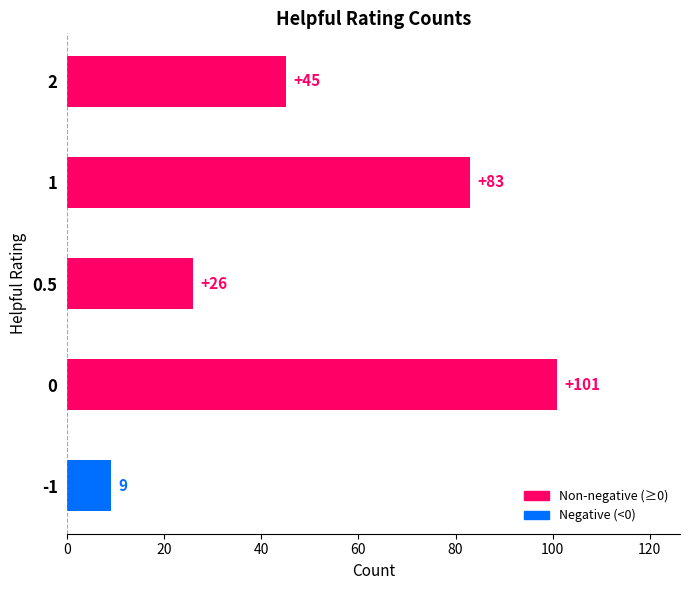

How many bars are there in total?

5